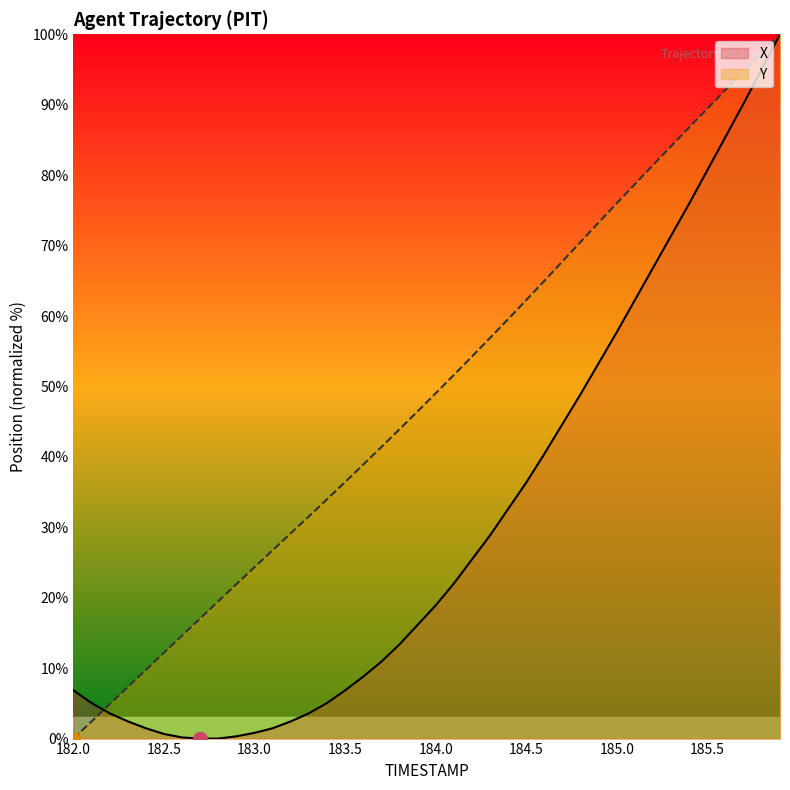

What is the sum of all Y values?

1953.9